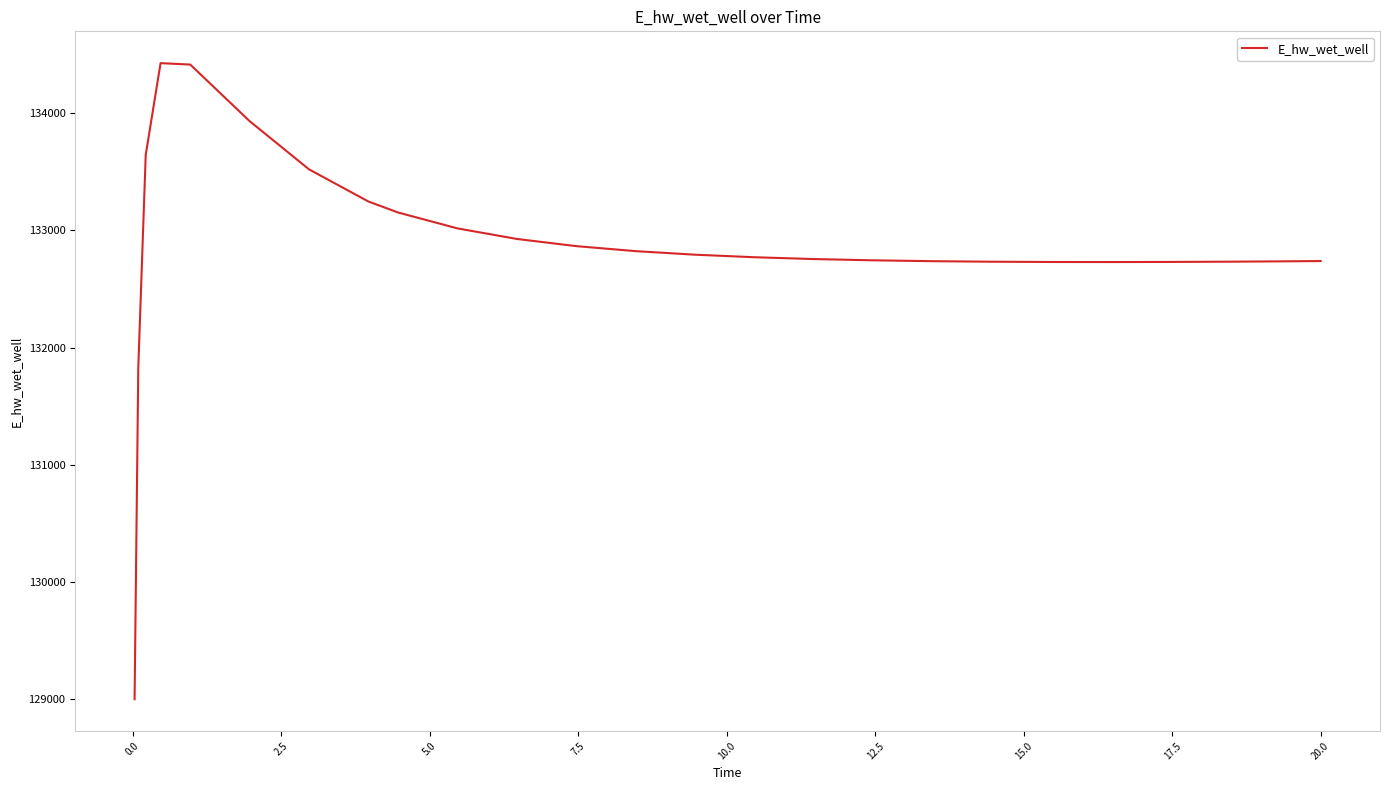

Does the chart display data point markers on the line(s)?

No